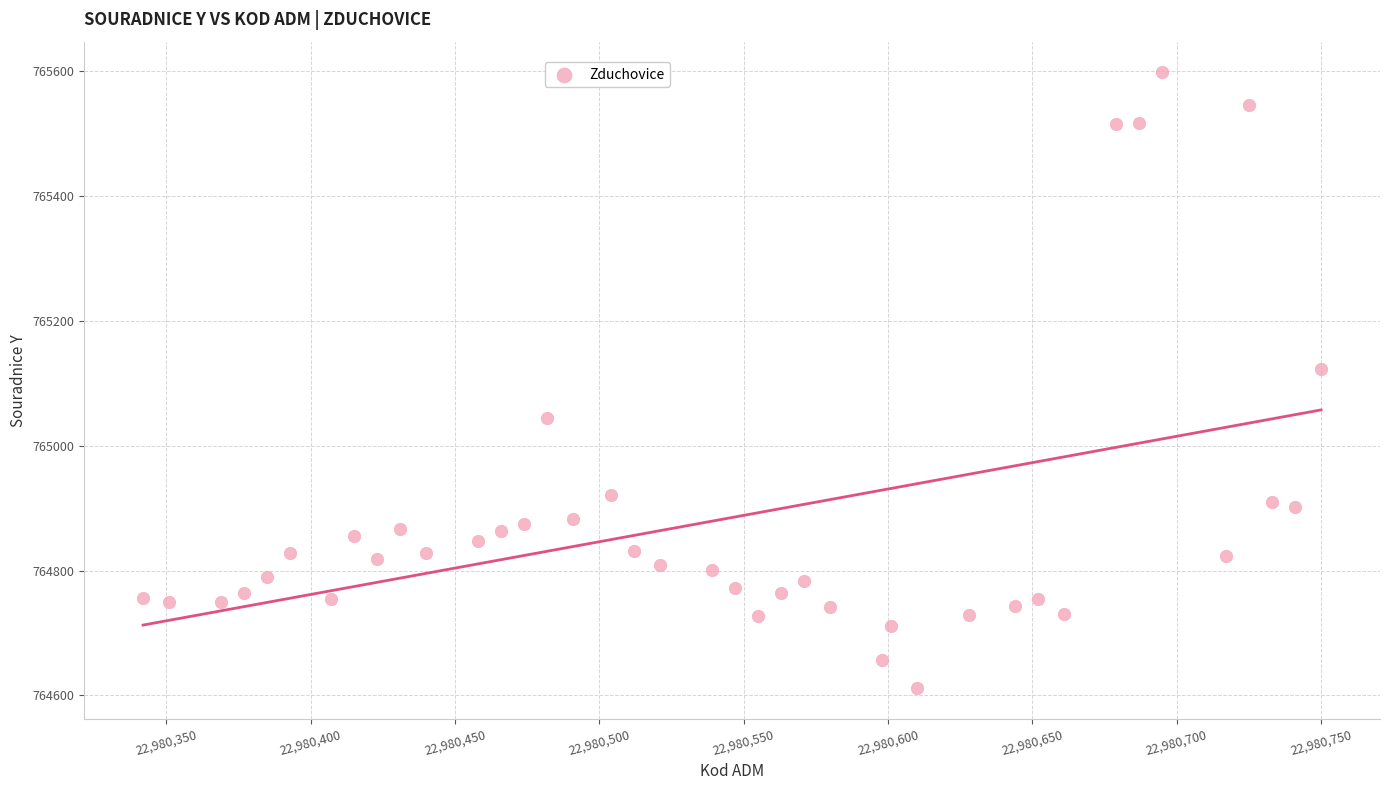

What is the range of X values (max minus min)?

408.0